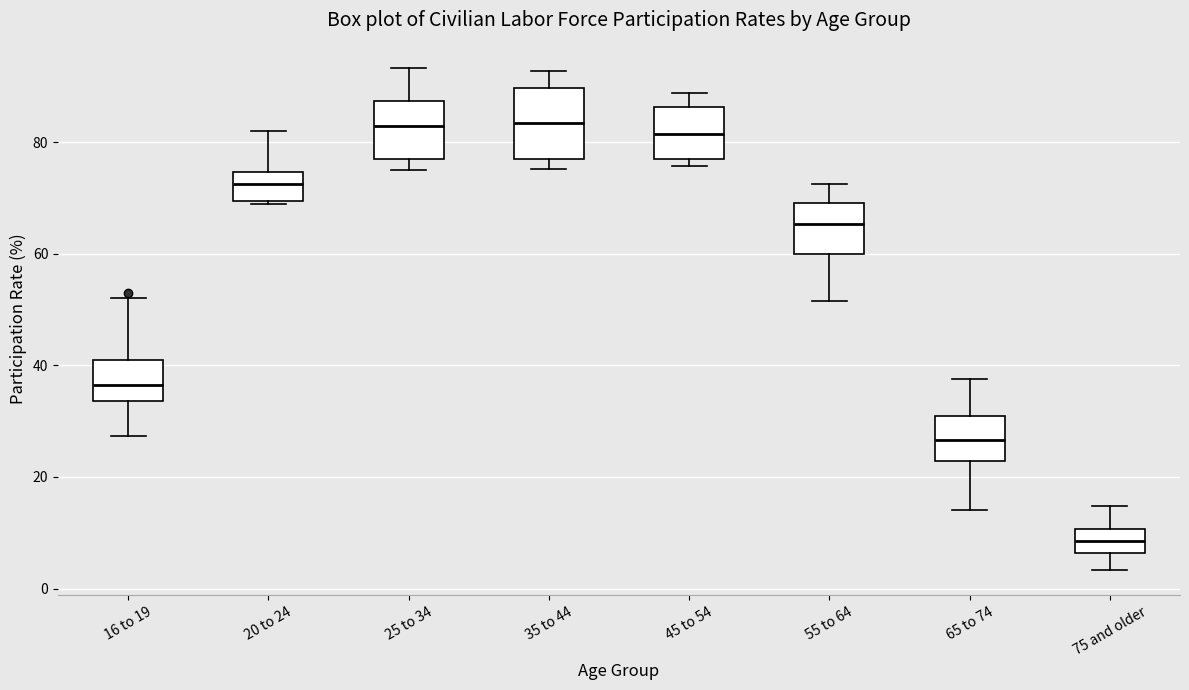

Which box is the tallest, from its lower edge to its upper edge?

35 to 44